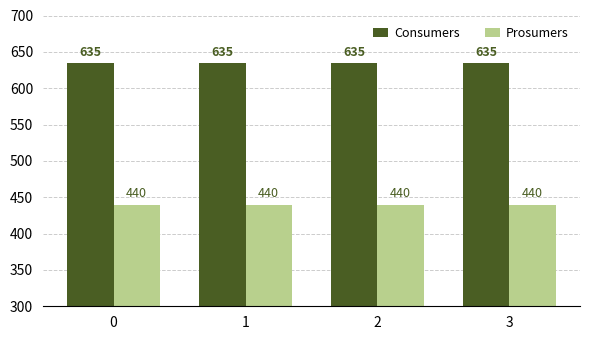

What is the difference between the highest and lowest values at 0?

195